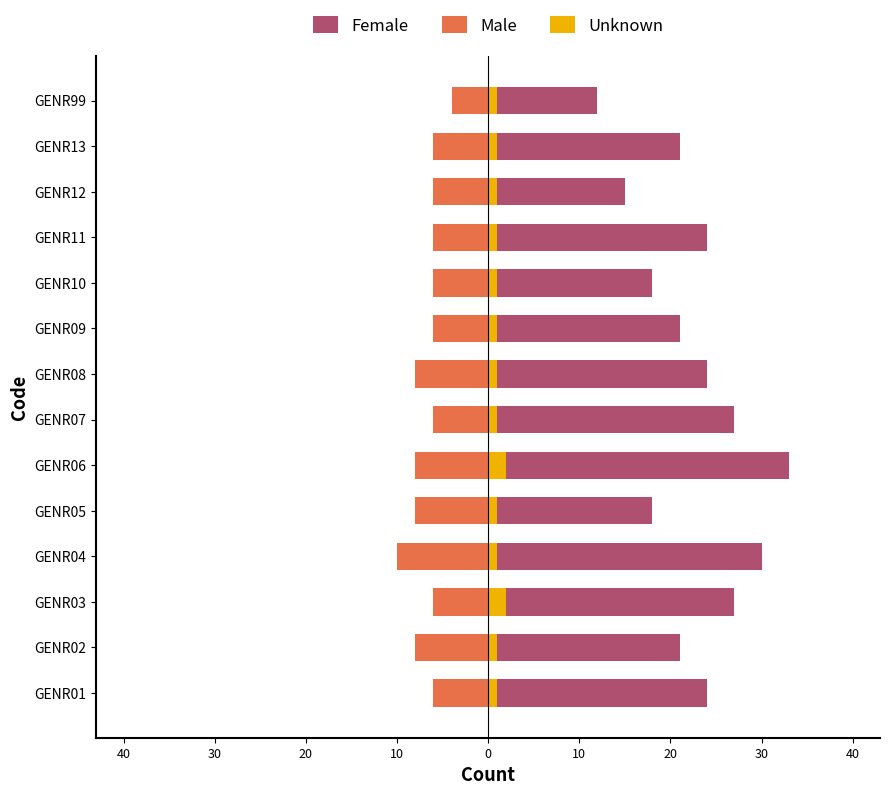

Is it true that Female equals 40 at 50?

False